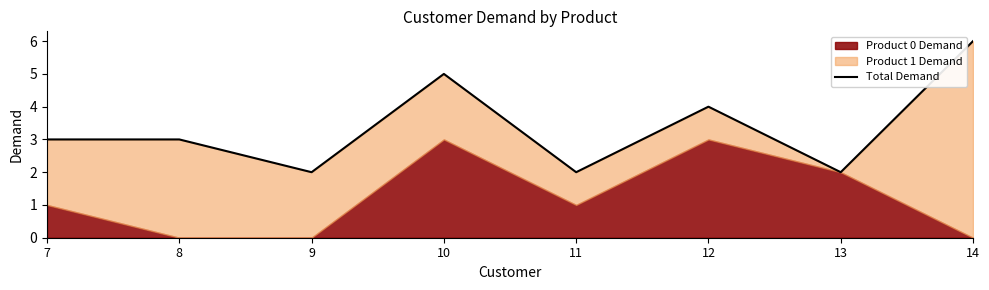

The value at 9 is 2. True or false?

True